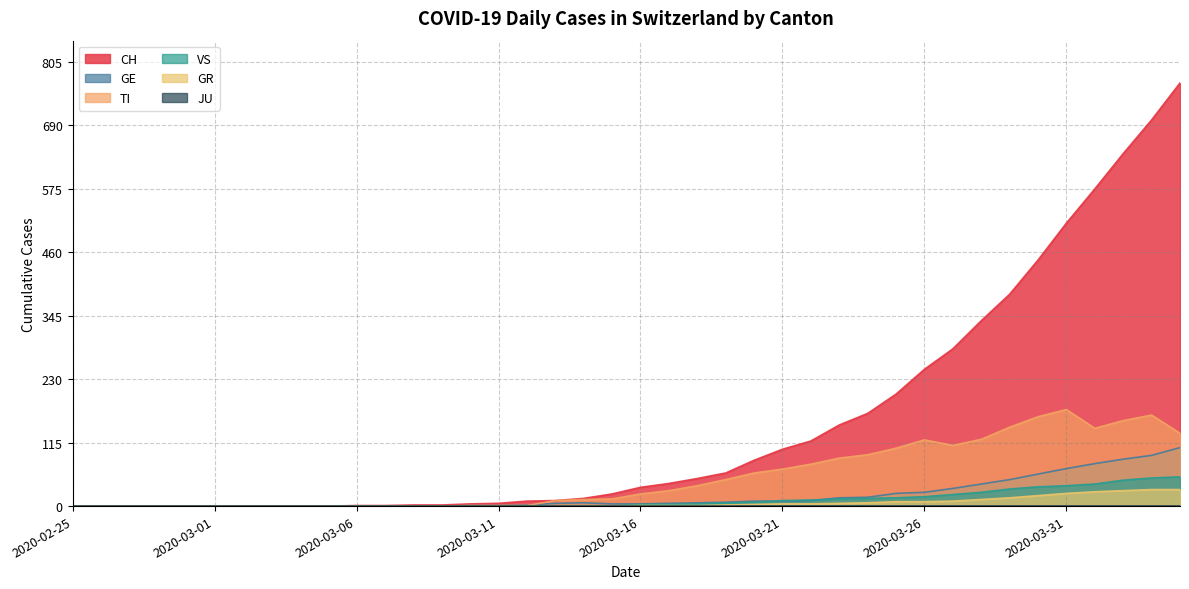

Which label corresponds to the largest value in the chart?

2020-04-04